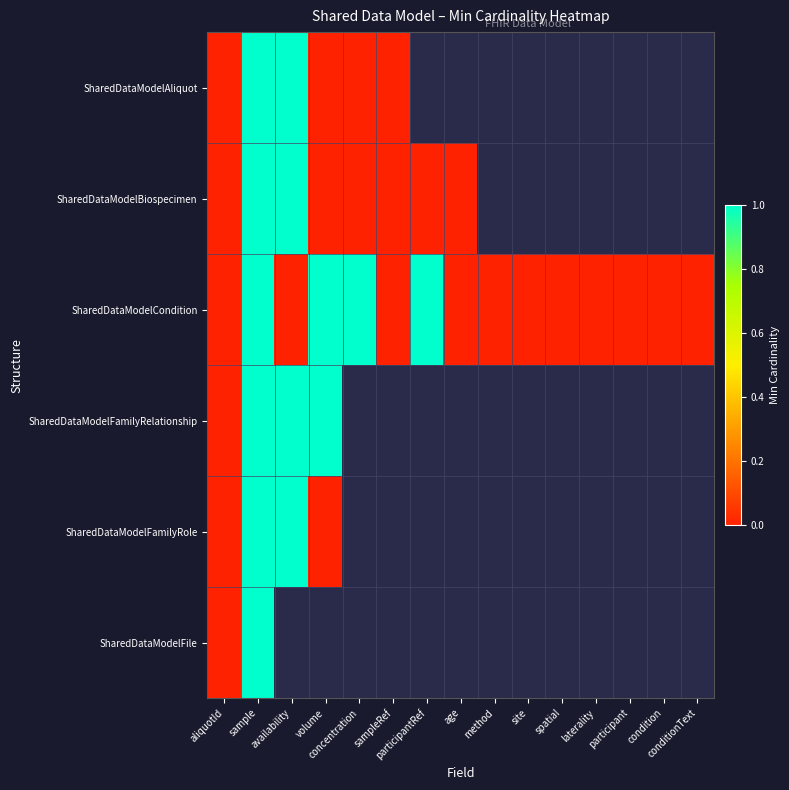

List the series in order of their peak value, lowest first.

SharedDataModelAliquot, SharedDataModelBiospecimen, SharedDataModelCondition, SharedDataModelFamilyRelationship, SharedDataModelFamilyRole, SharedDataModelFile